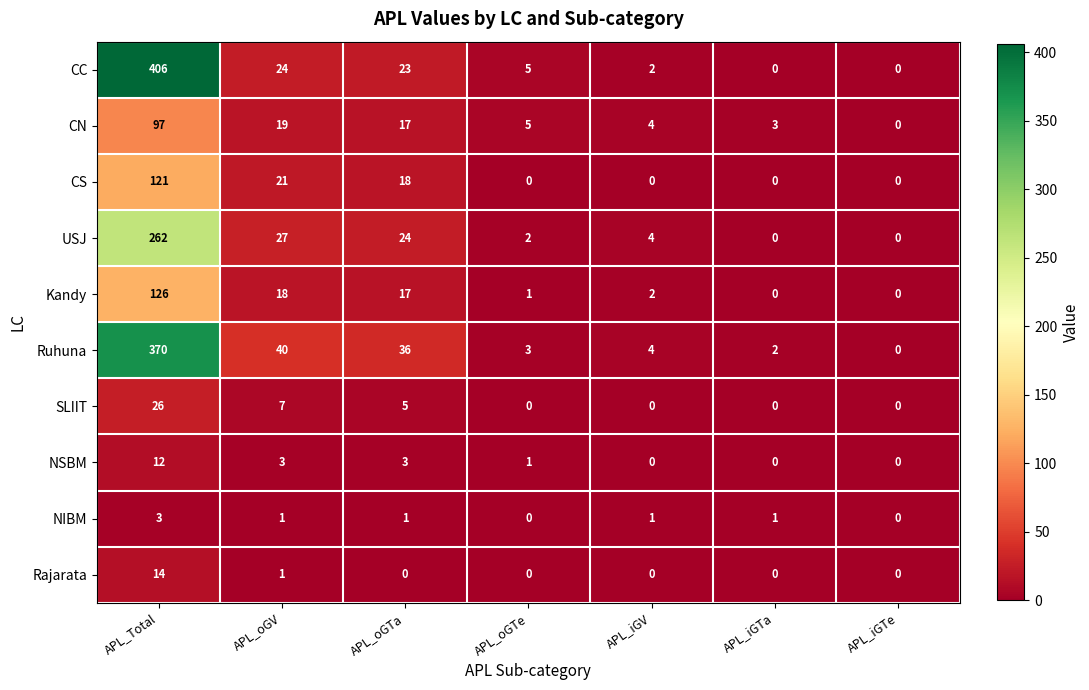

How many data points does each series have?

7